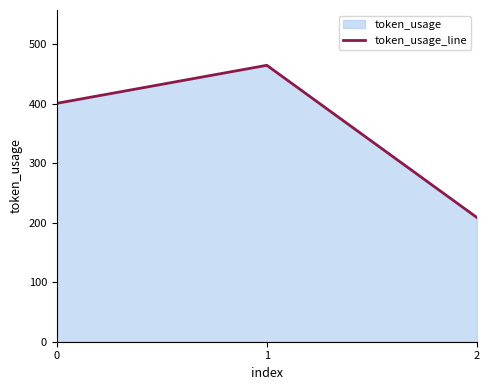

Is it true that the value at 1 is 465?

True